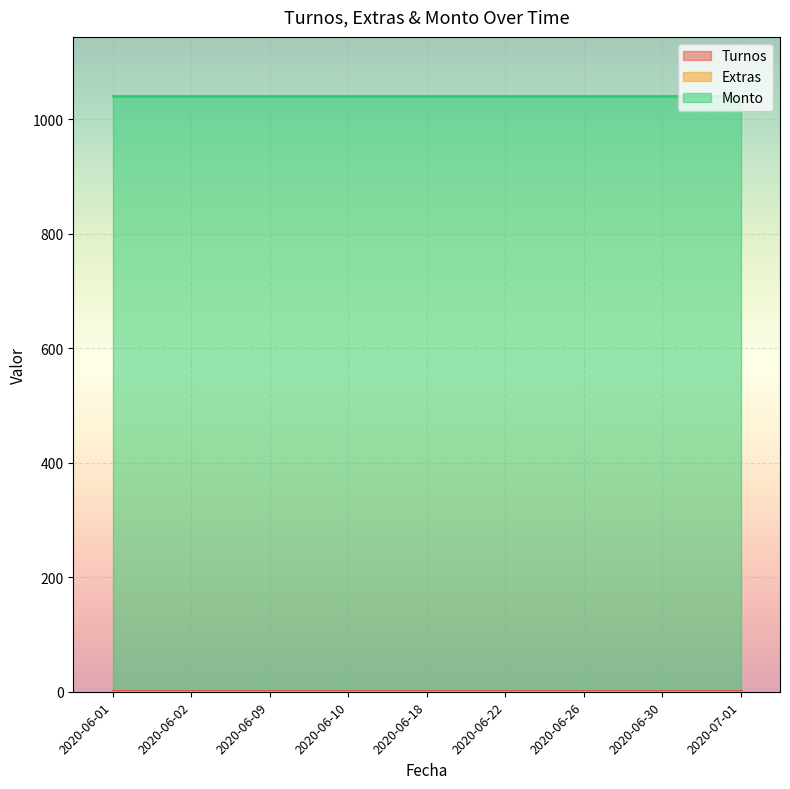

What is the label of the 4th point from the left?

2020-06-10